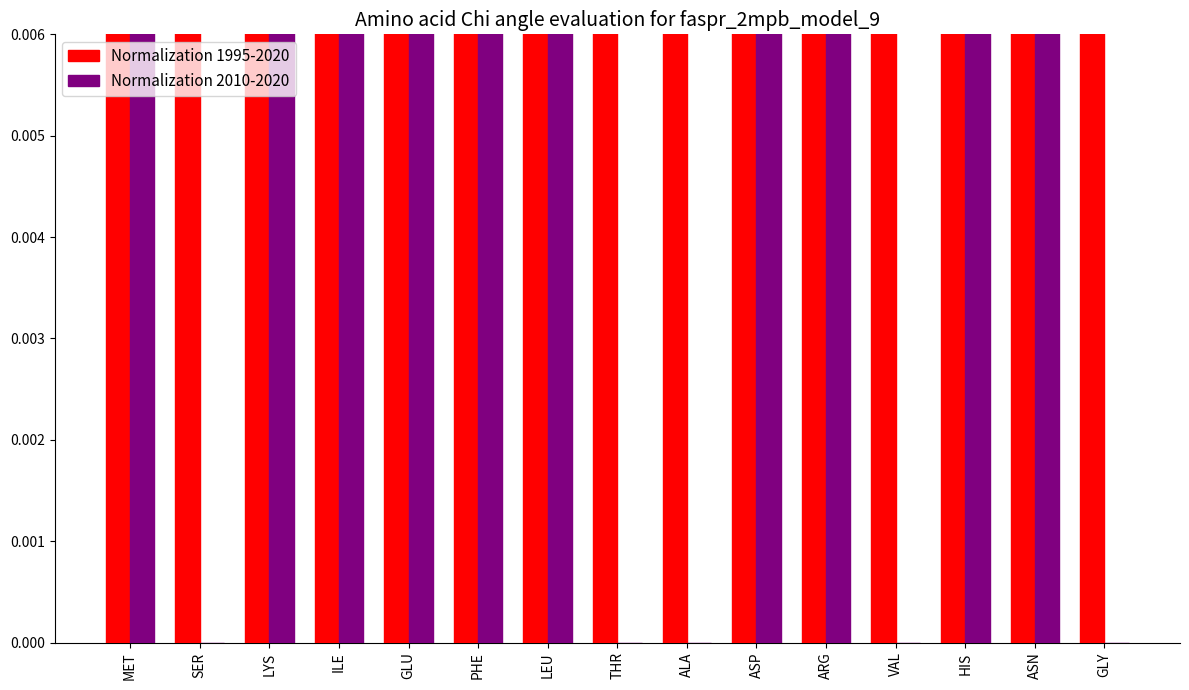

Where is Normalization 1995-2020 nearest to the value 0?

MET